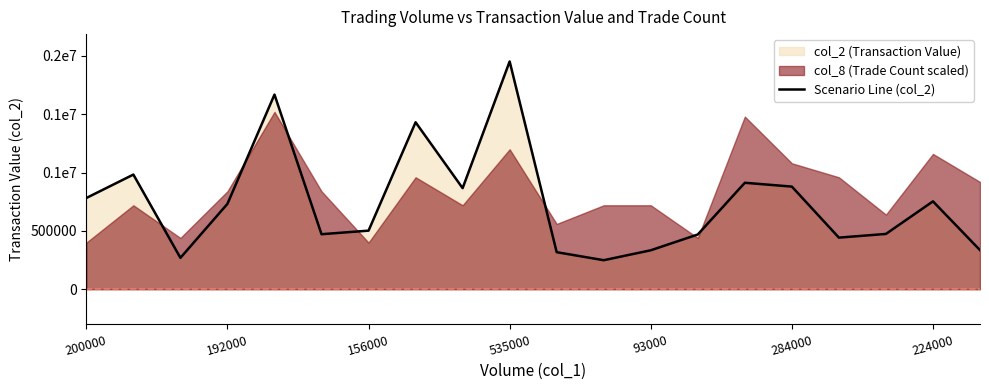

Does the chart display data point markers on the line(s)?

No